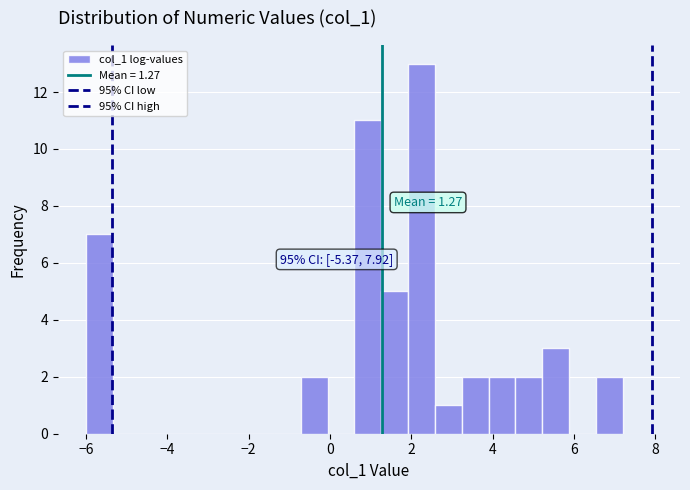

Around what value on the x-axis is the tallest bar? Give the approximate position of its centre, as read against the axis.

2.2